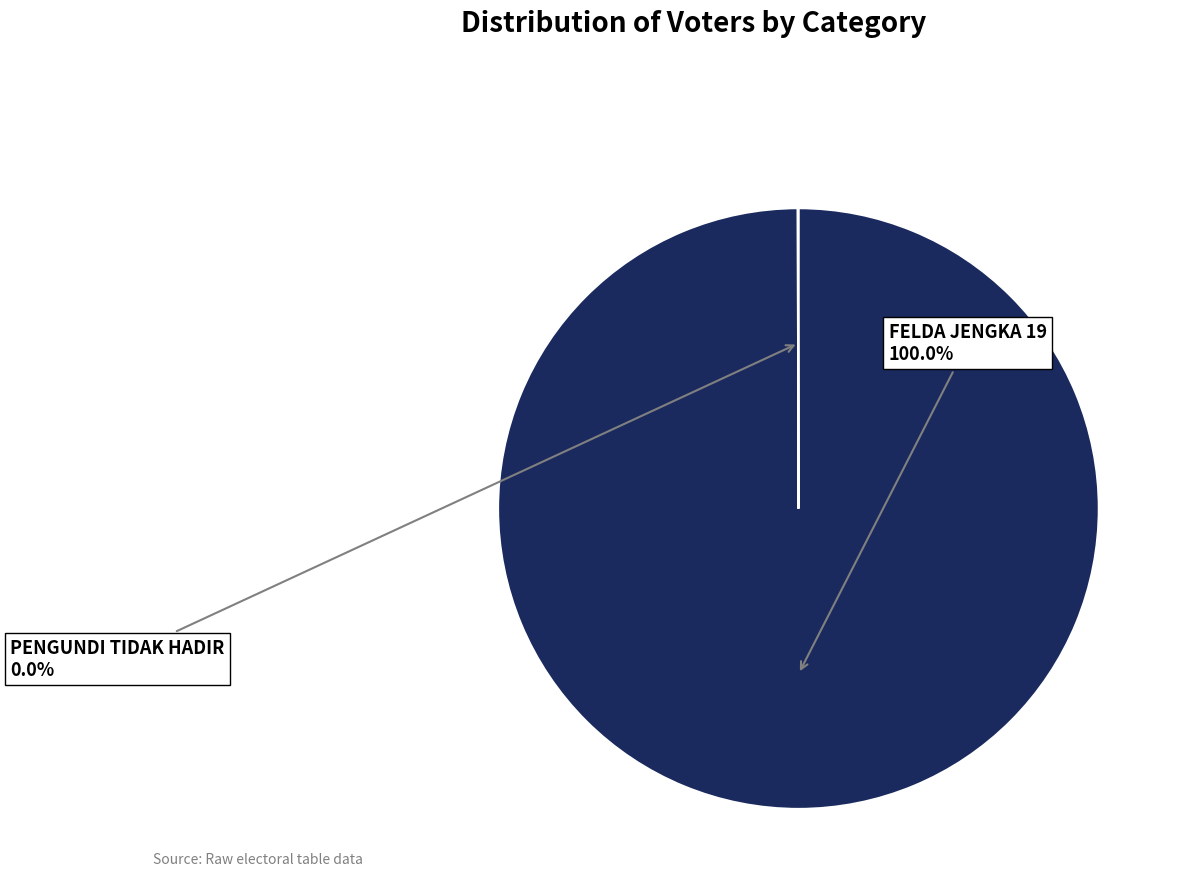

Does any single category account for the majority?

Yes